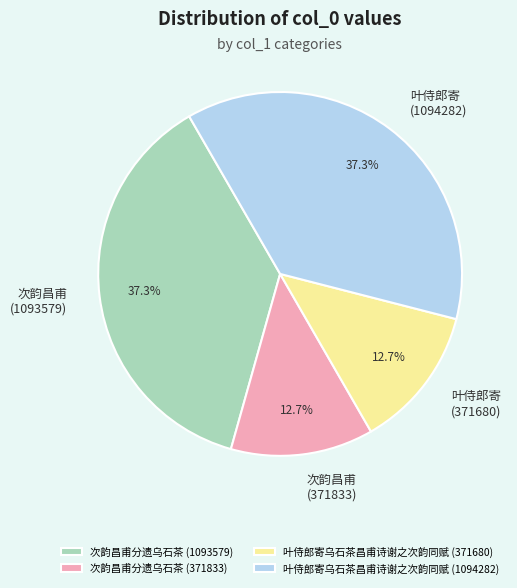

Is there a majority slice in this chart?

No